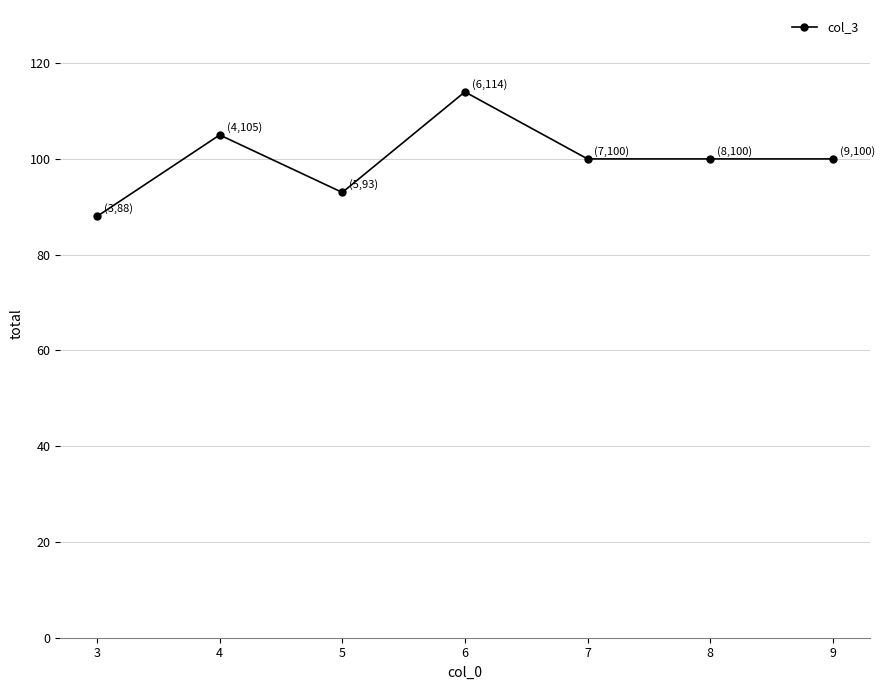

What is the difference between the second highest and second lowest values?

12